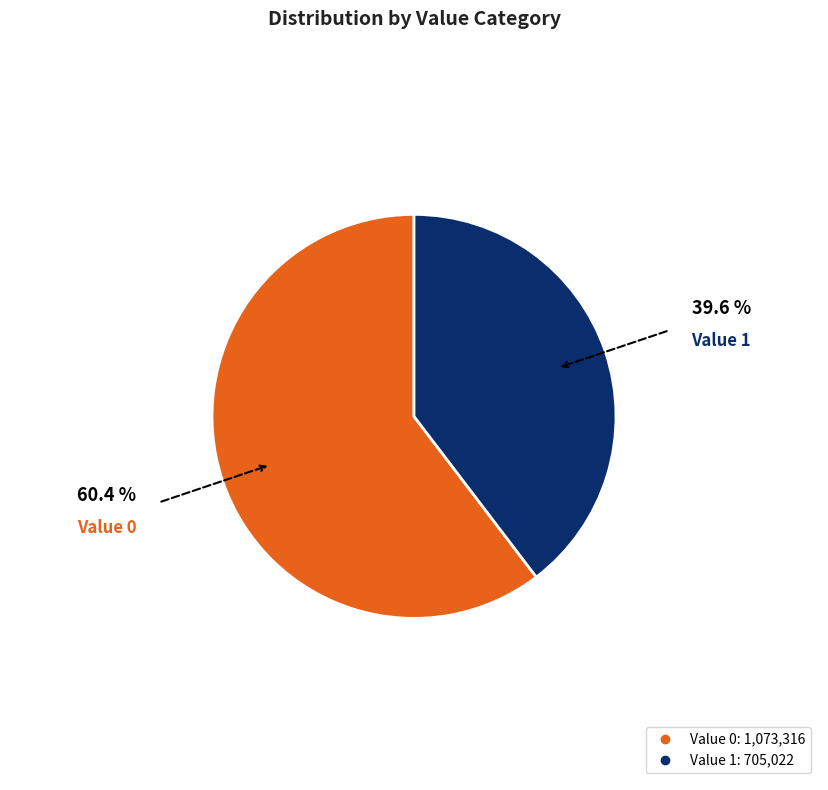

Is there a majority slice in this chart?

Yes